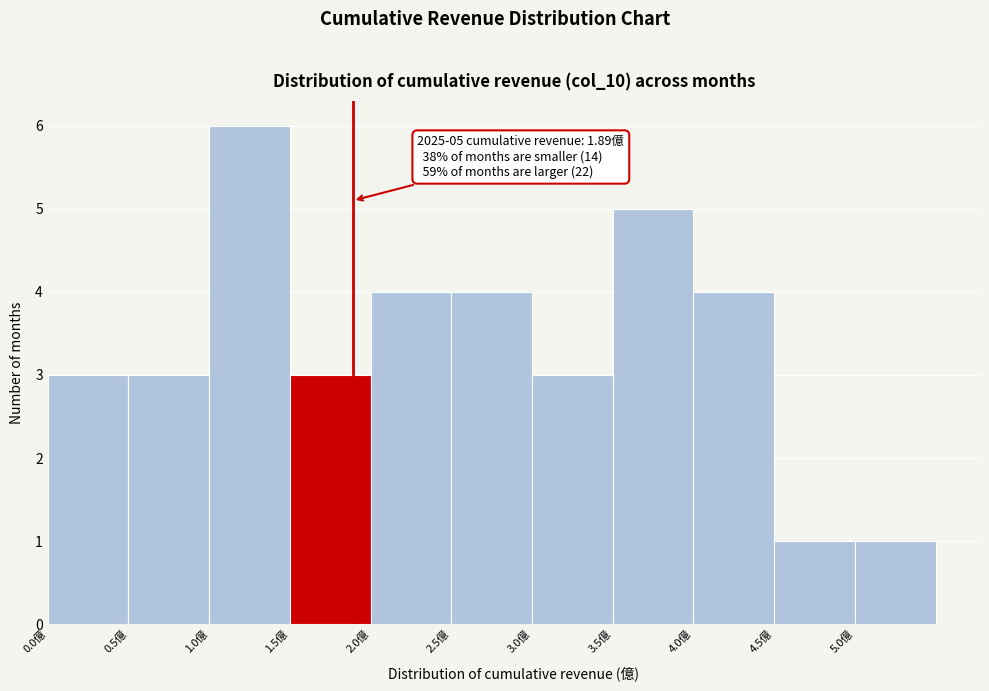

Which range on the x-axis has the tallest bar?

1.0 to 1.5